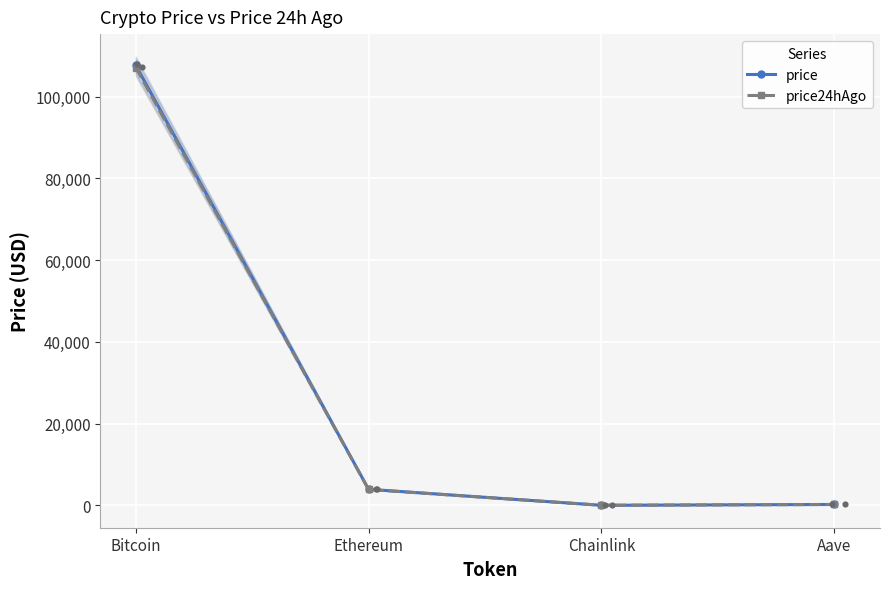

At how many categories does at least one series exceed 6287?

1